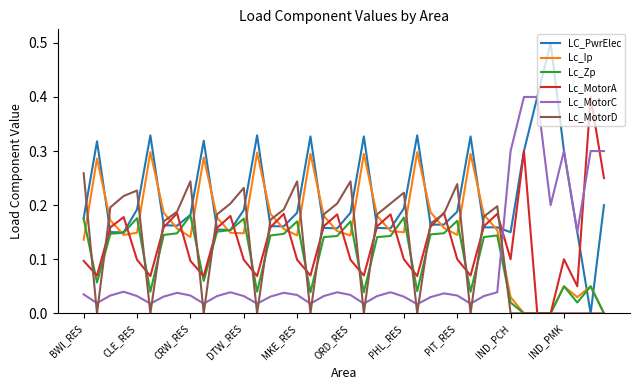

Is this an area chart (filled region under the line)?

No